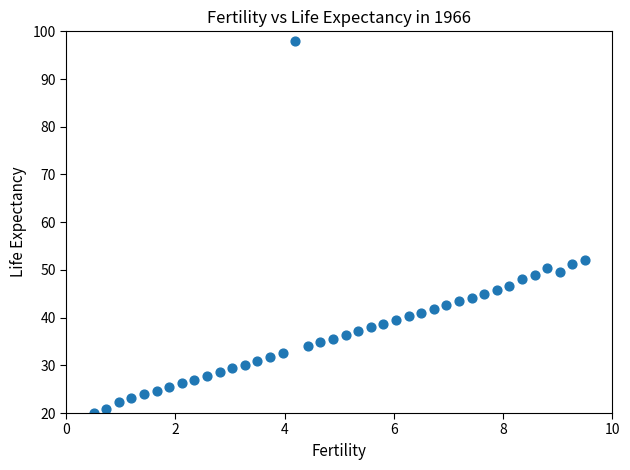

What is the range of X values (max minus min)?

9.0